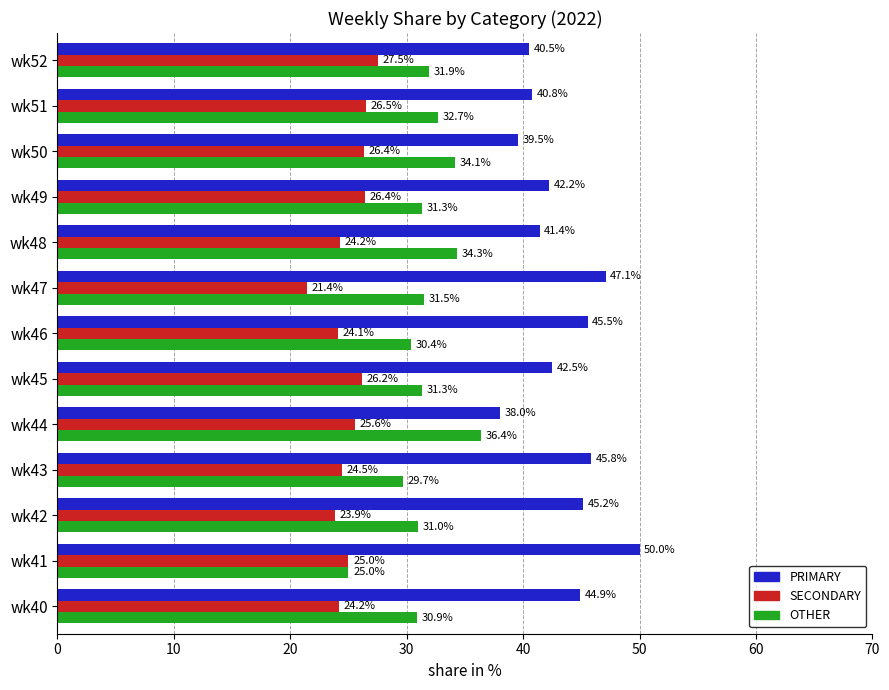

The SECONDARY series shows 26.4 at wk49. True or false?

True